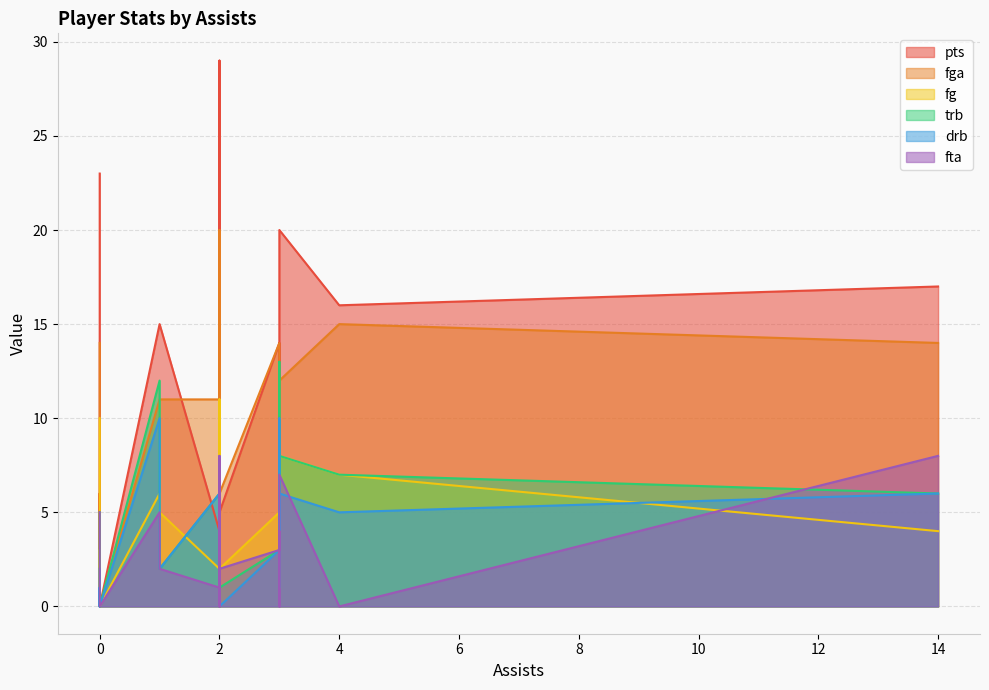

Which series has the largest total across all categories?

pts